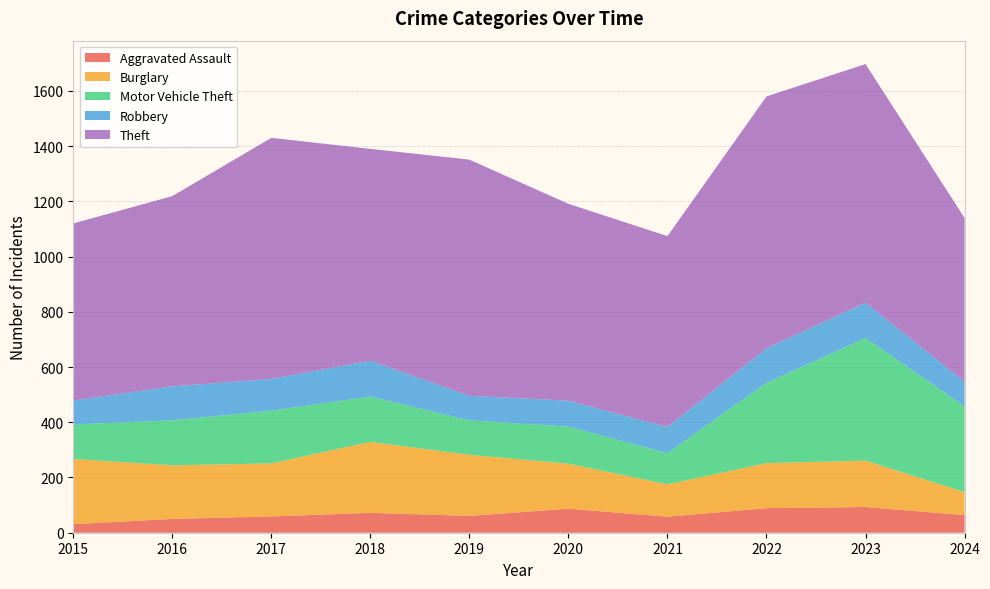

Reading left to right, what are all the values shown in this chart?

Aggravated Assault: 2015=31	2016=50	2017=59	2018=72	2019=61	2020=87	2021=58	2022=89	2023=93	2024=64
Burglary: 2015=236	2016=194	2017=192	2018=257	2019=221	2020=163	2021=117	2022=163	2023=168	2024=83
Motor Vehicle Theft: 2015=125	2016=163	2017=191	2018=164	2019=125	2020=134	2021=113	2022=291	2023=444	2024=311
Robbery: 2015=87	2016=123	2017=115	2018=130	2019=89	2020=94	2021=95	2022=125	2023=128	2024=89
Theft: 2015=641	2016=689	2017=873	2018=767	2019=855	2020=713	2021=691	2022=912	2023=864	2024=593